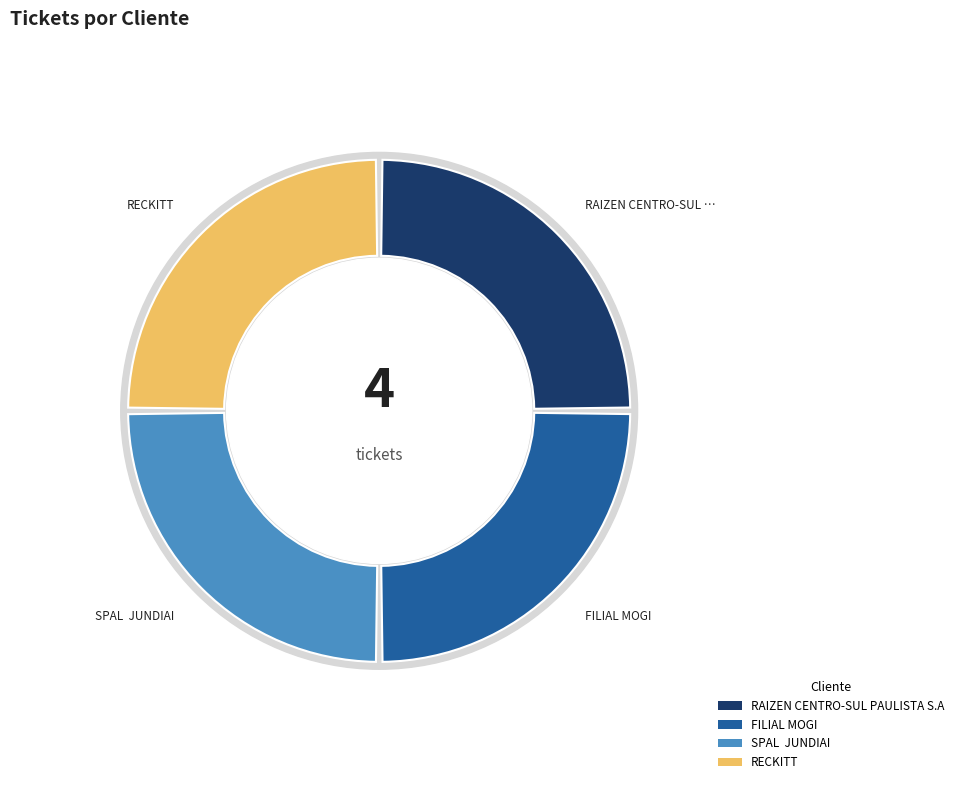

To the nearest percent, what portion does FILIAL MOGI represent?

25%